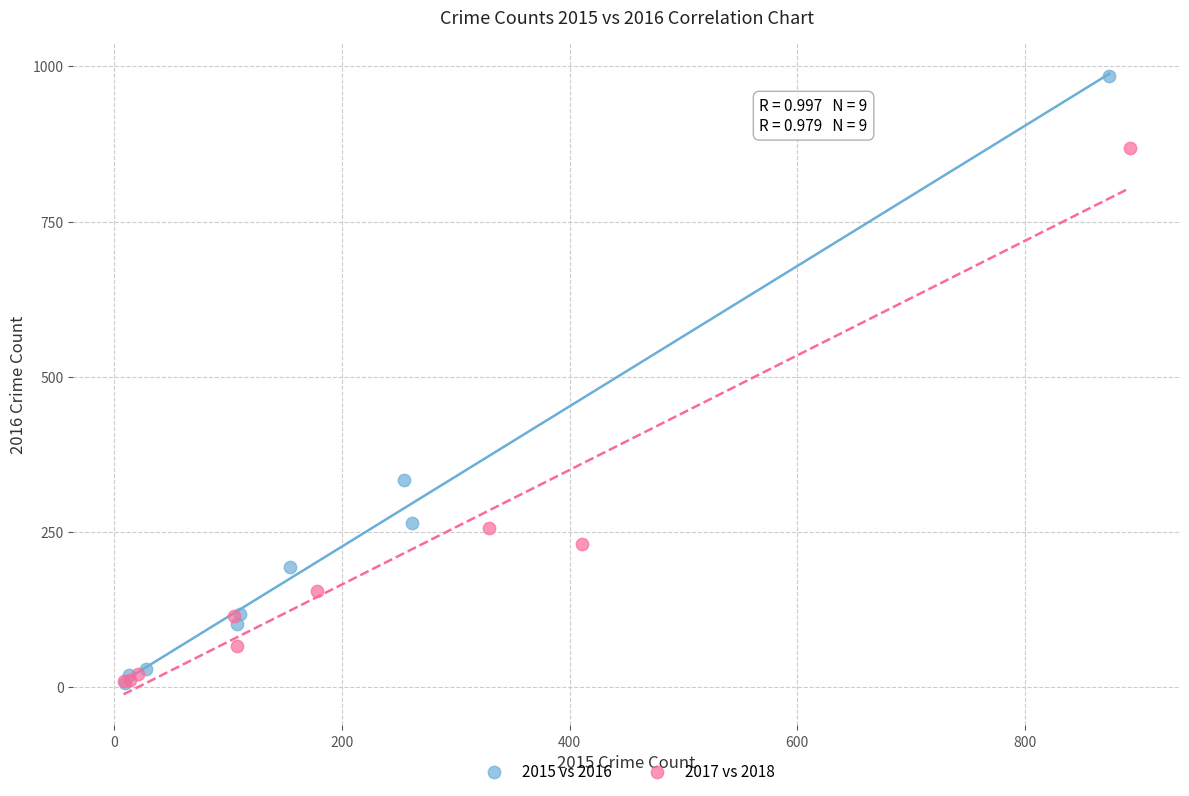

Which series contains the highest Y value?

2015 vs 2016